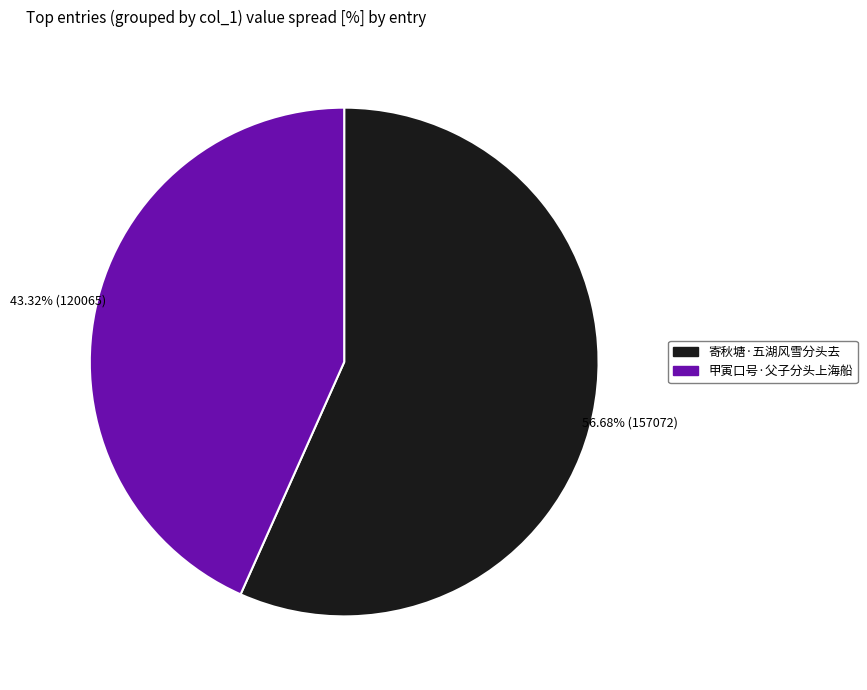

Is the sum of 甲寅口号·父子分头上海船 and 寄秋塘·五湖风雪分头去 greater than half?

Yes